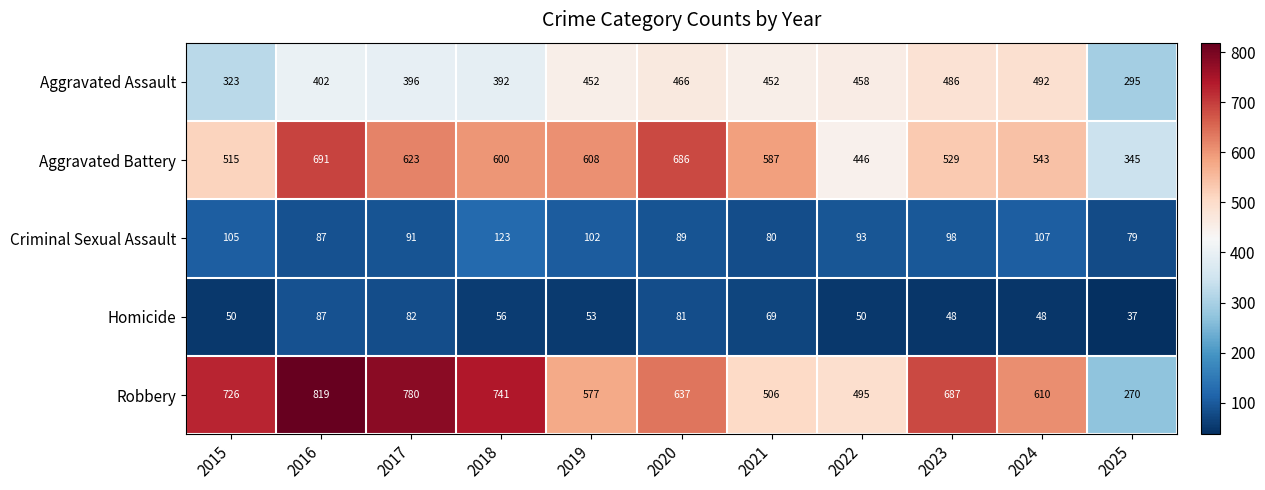

What is the approximate value of Homicide at 2020?

81